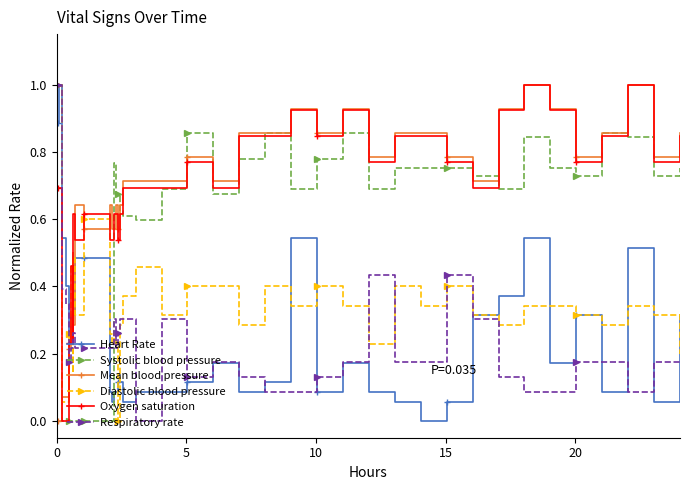

What are all the series names shown in the legend?

Heart Rate, Systolic blood pressure, Mean blood pressure, Diastolic blood pressure, Oxygen saturation, Respiratory rate